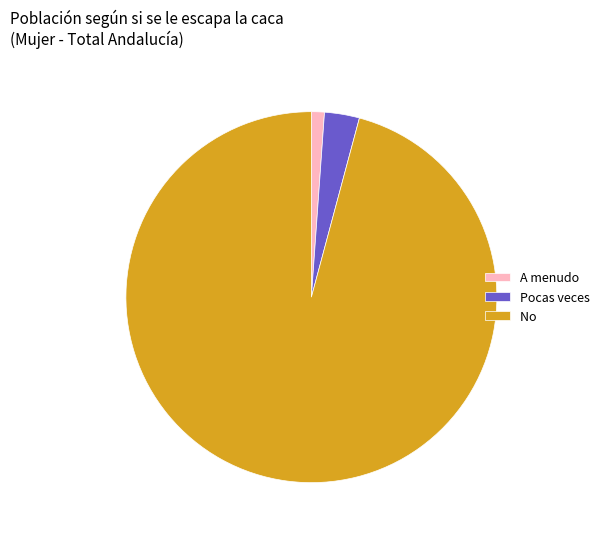

Is there a majority slice in this chart?

Yes